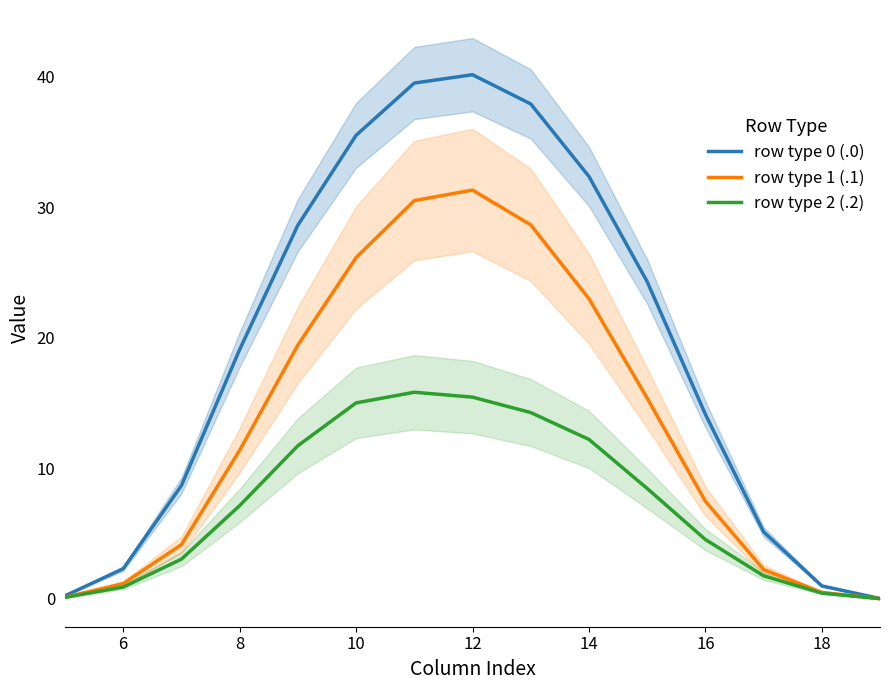

Is it true that row type 0 (.0) equals 14.1 at 16?

True